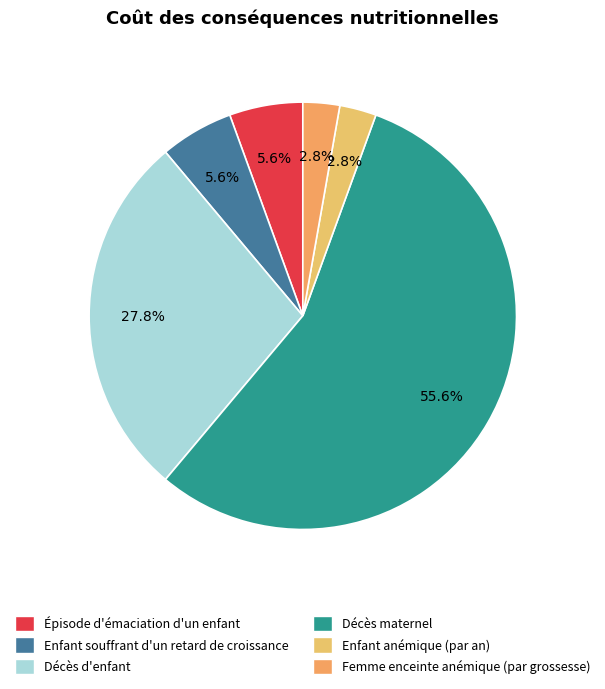

To the nearest percent, what is the combined percentage of Décès d'enfant and Enfant anémique (par an)?

31%